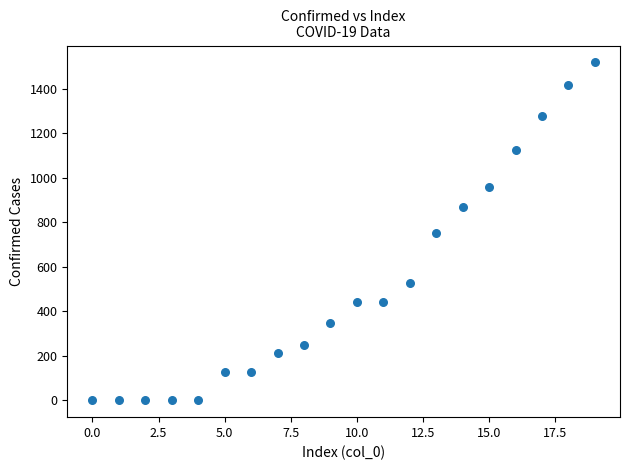

What is the range of Y values (max minus min)?

1518